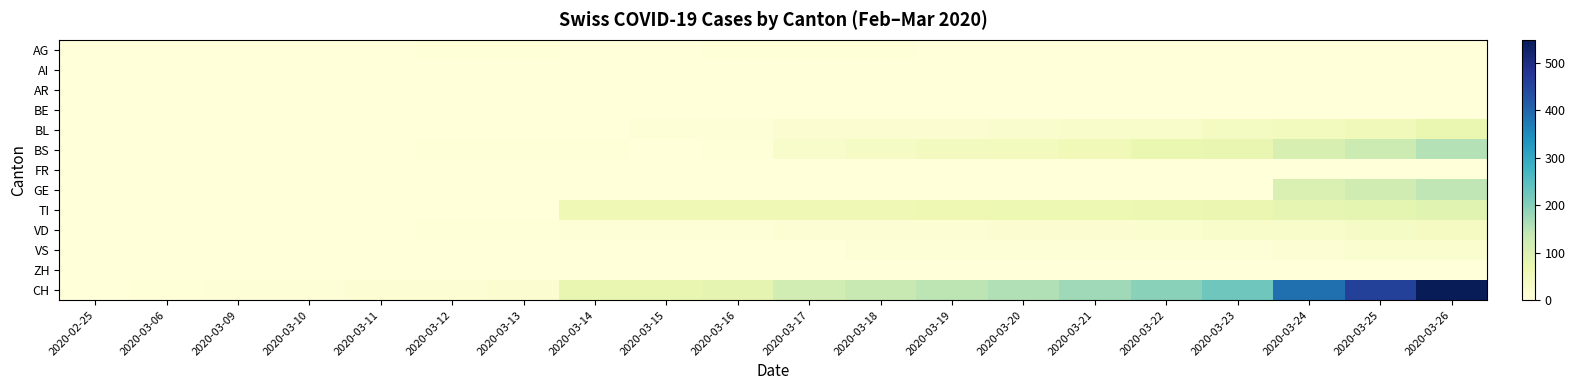

How many series are shown in this chart?

13